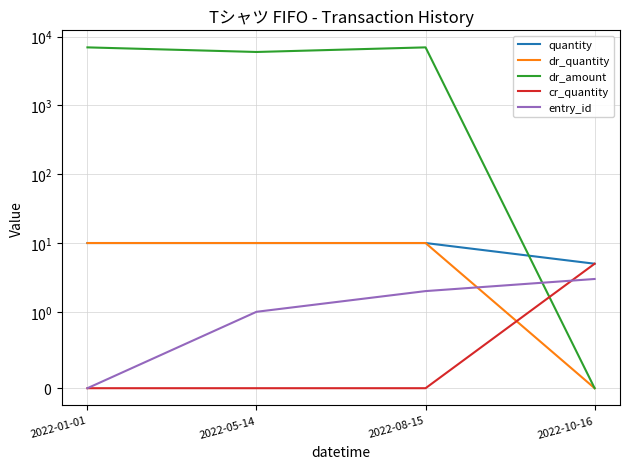

Read the entry_id value at 2022-10-16.

3